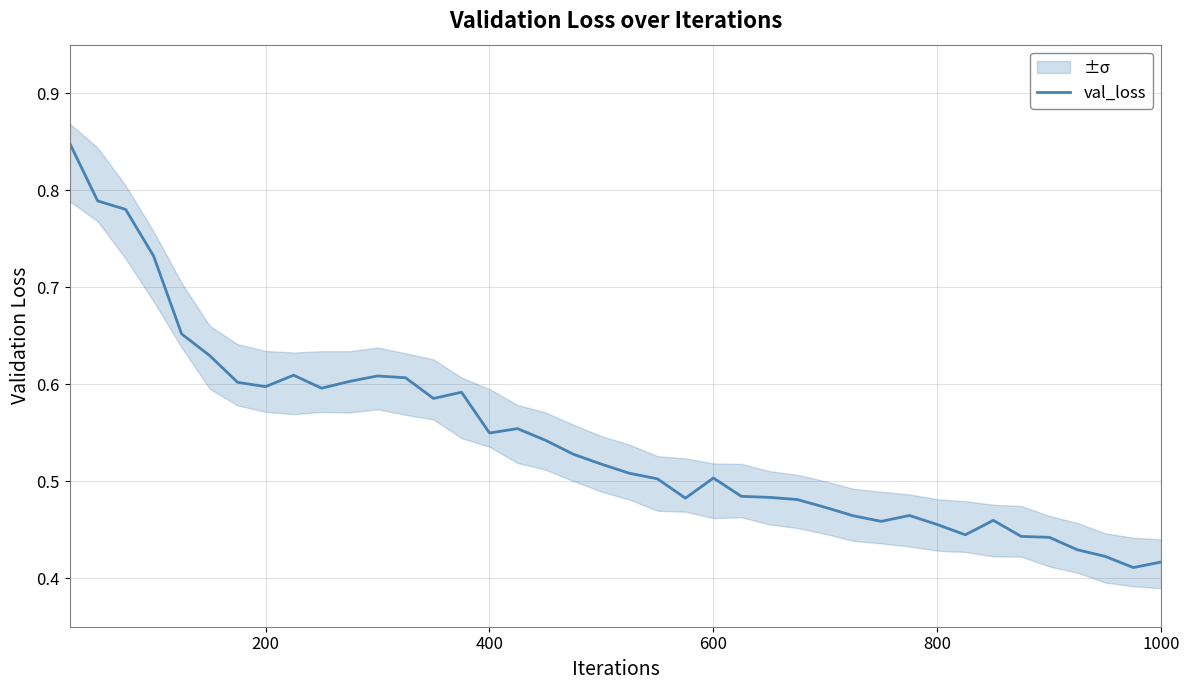

How many interior local valleys (lower than both neighbors) does the data have?

8